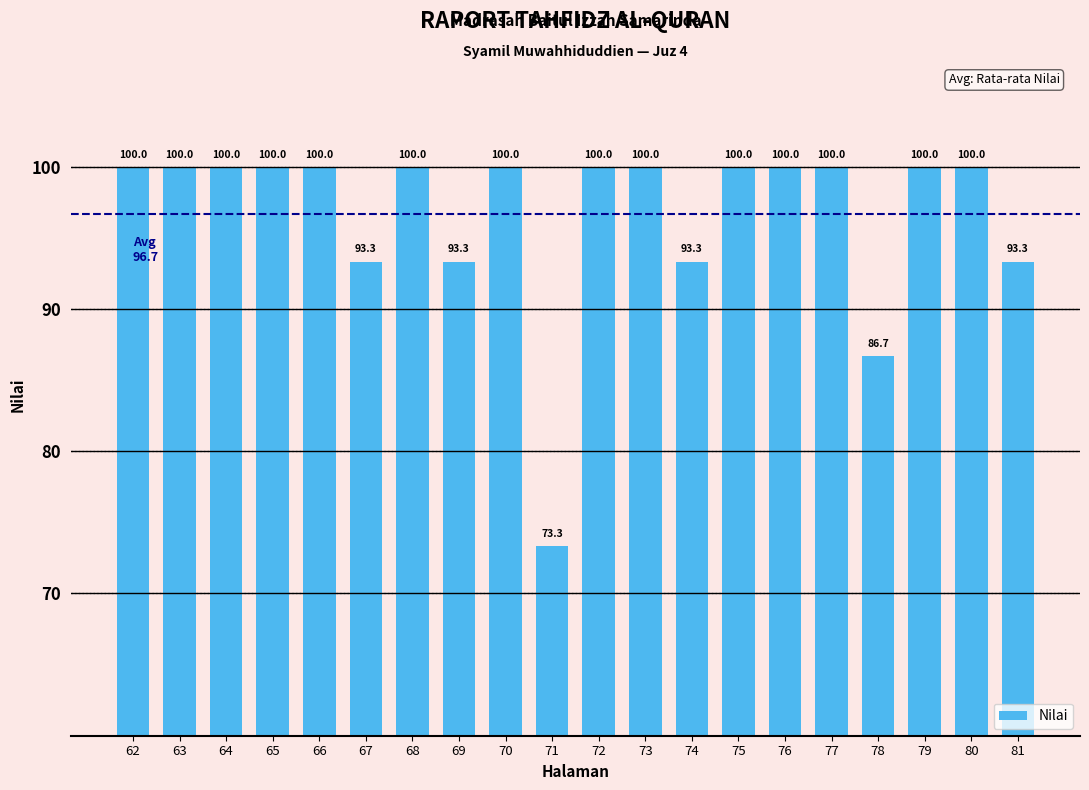

Are the bars grouped side by side (vs. stacked)?

No